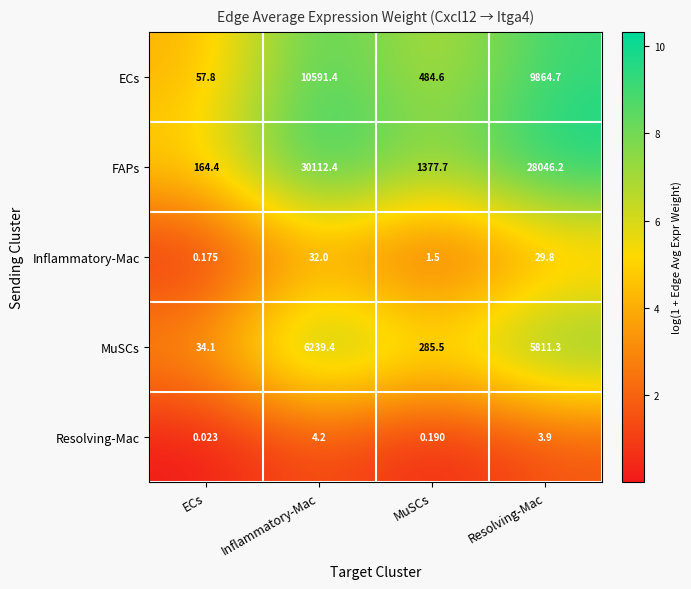

Rank the series by their maximum value, from highest to lowest.

FAPs, ECs, MuSCs, Inflammatory-Mac, Resolving-Mac